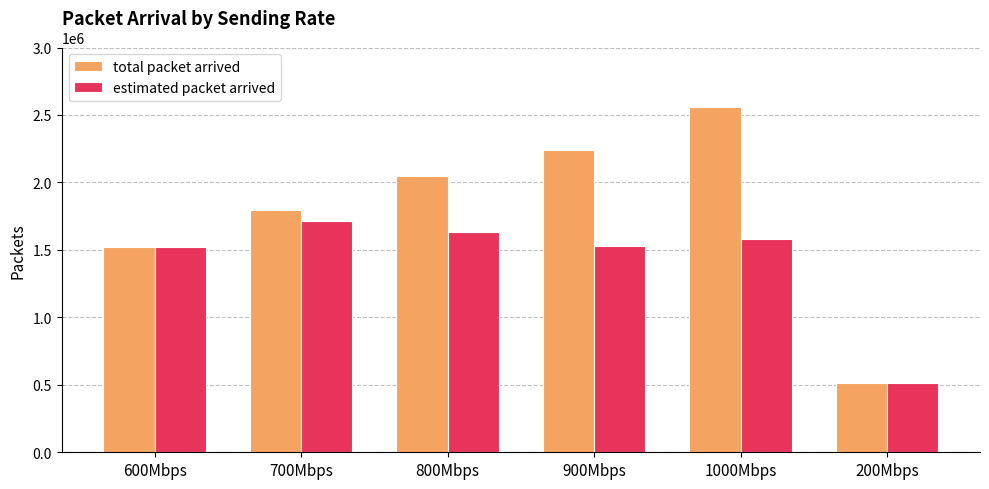

Which series changed the most between 600Mbps and 700Mbps?

total packet arrived